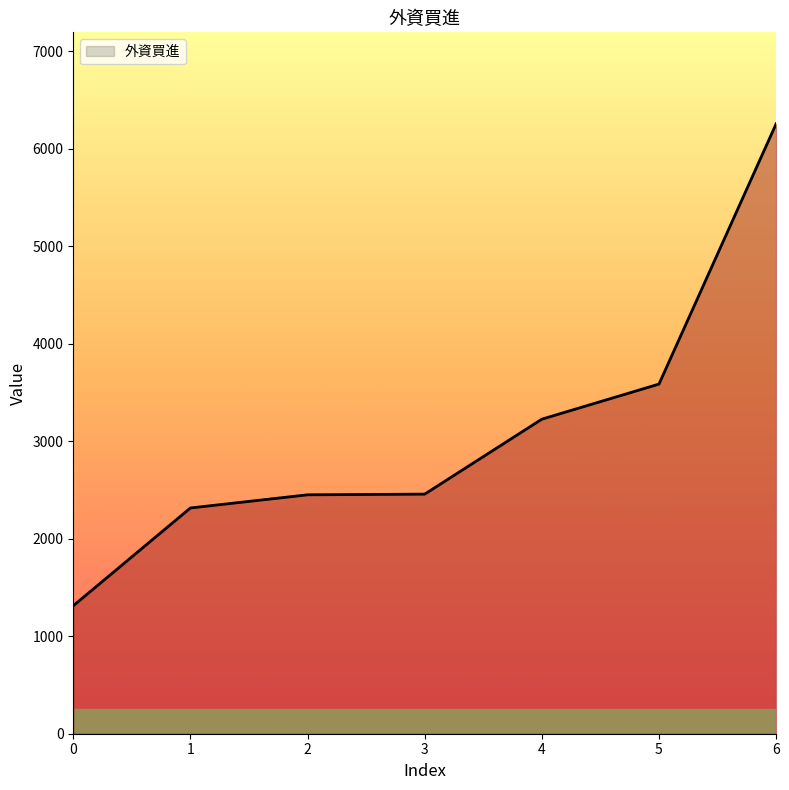

What is the sum of the values at 3 and 2?

4909